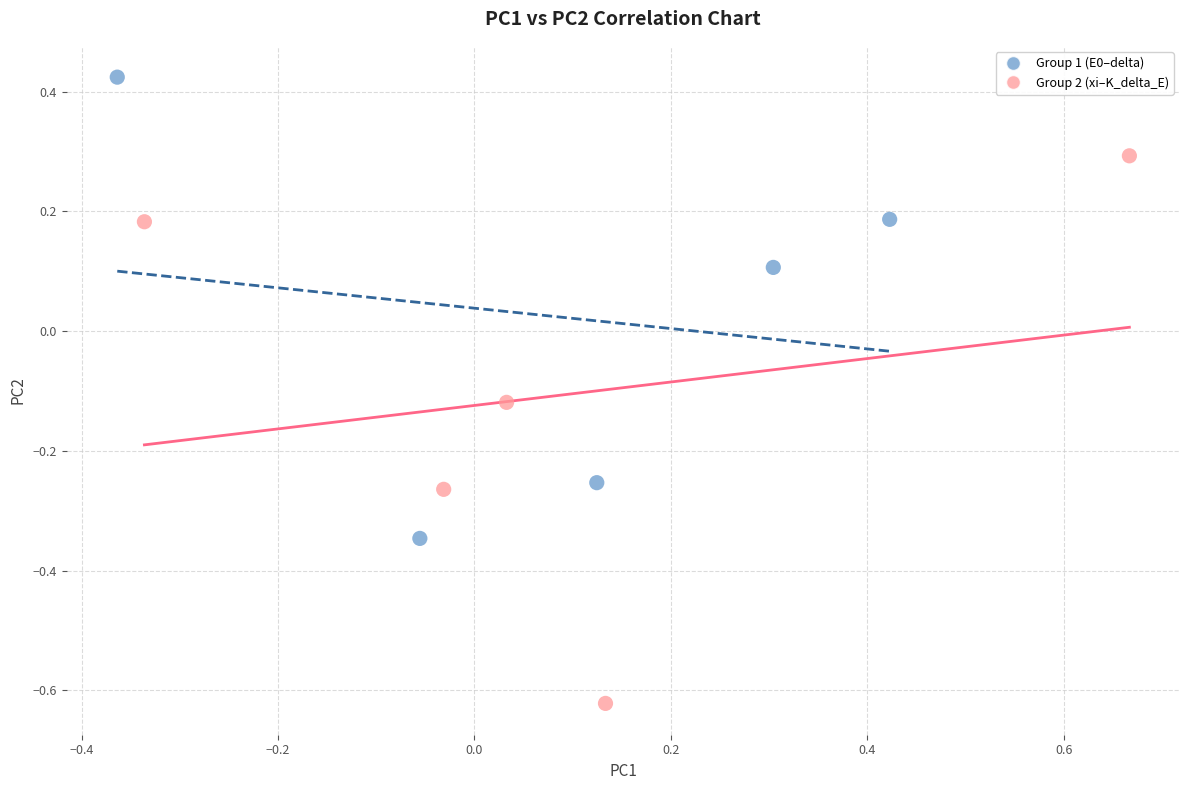

Which series reaches the maximum Y coordinate?

Group 1 (E0–delta)